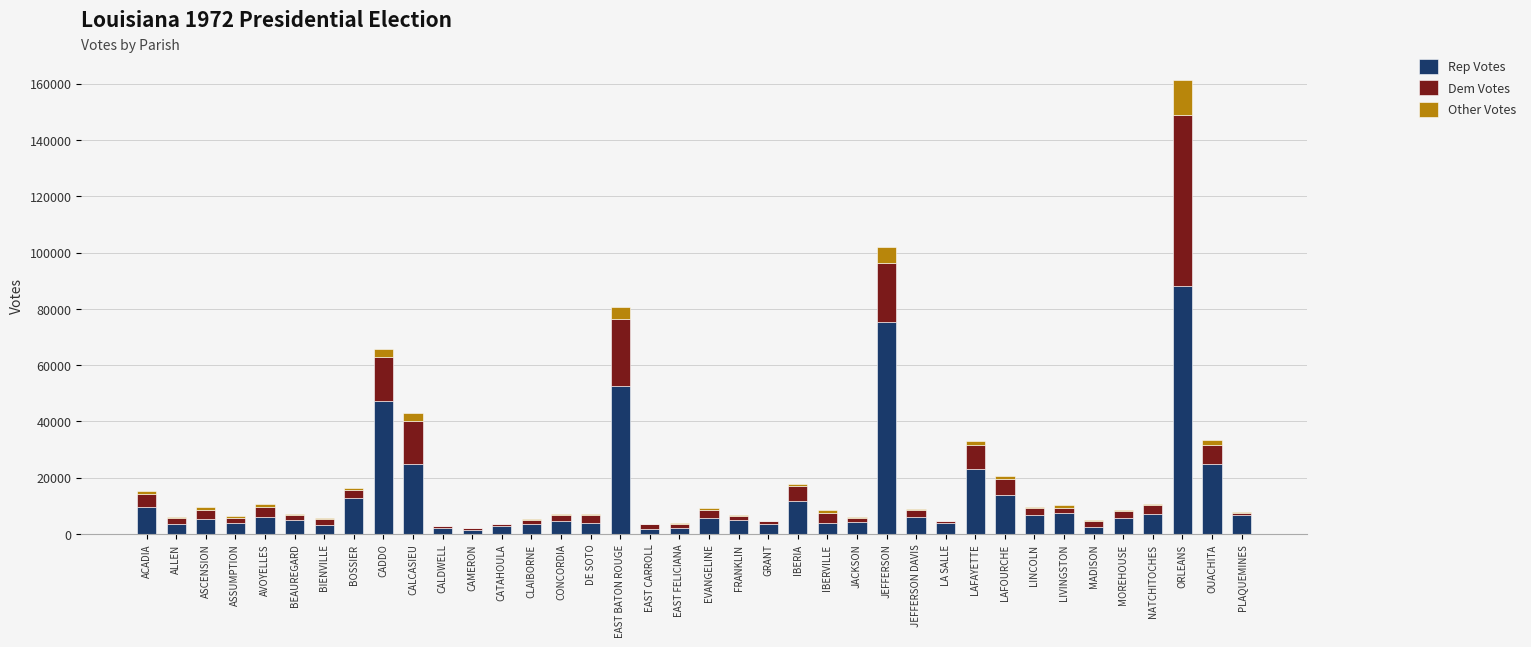

The Rep Votes series shows 13936 at LAFOURCHE. True or false?

True